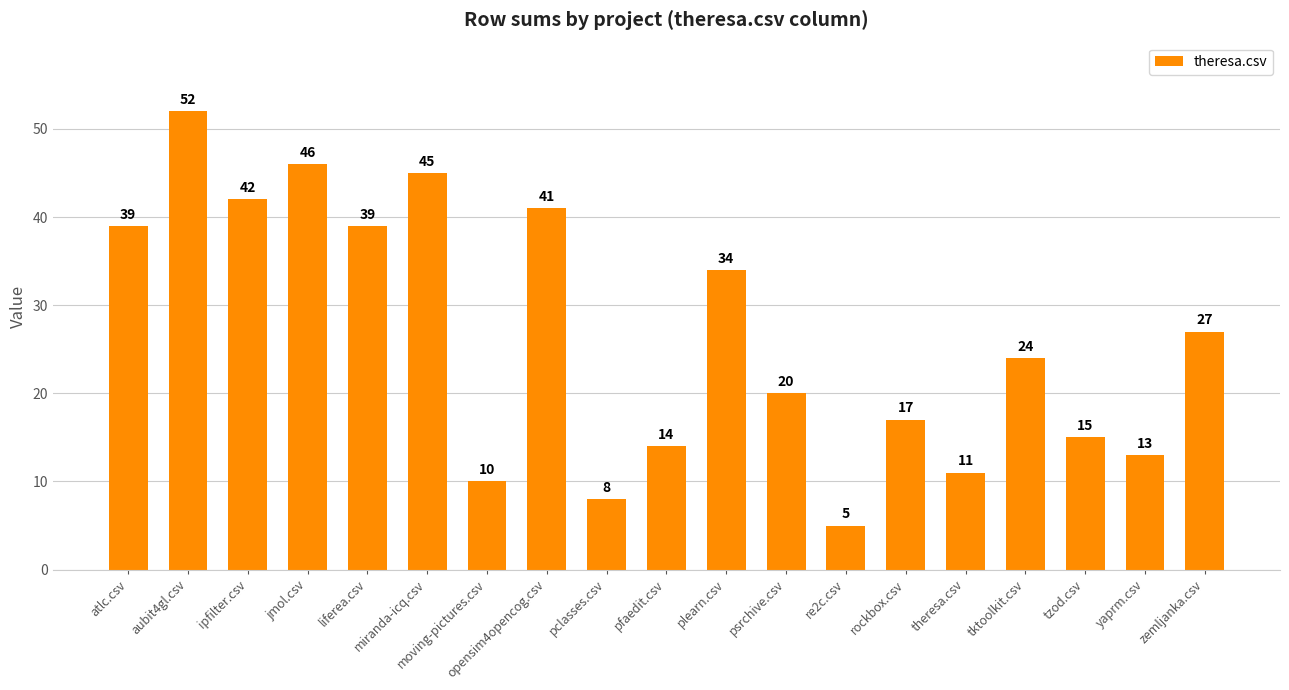

What is the difference between the values at atlc.csv and moving-pictures.csv?

29